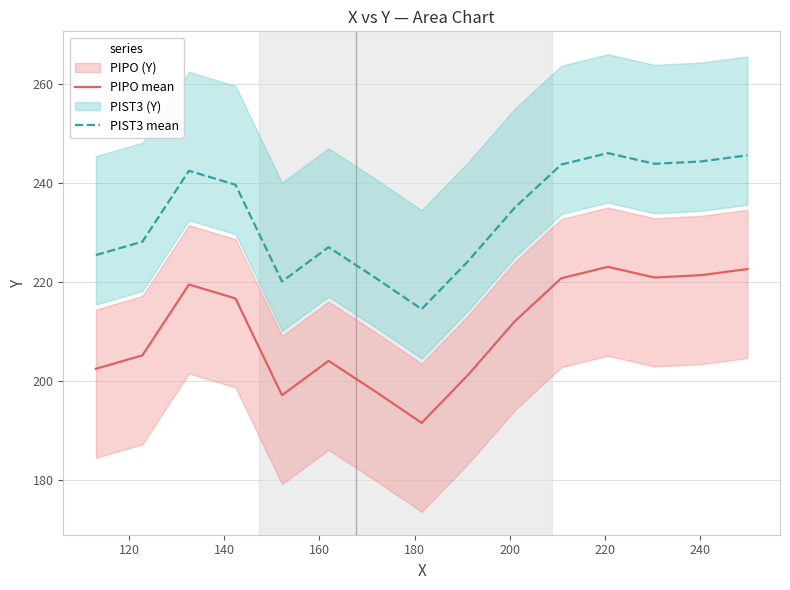

True or false: PIST3 mean and PIPO mean cross at least once.

False